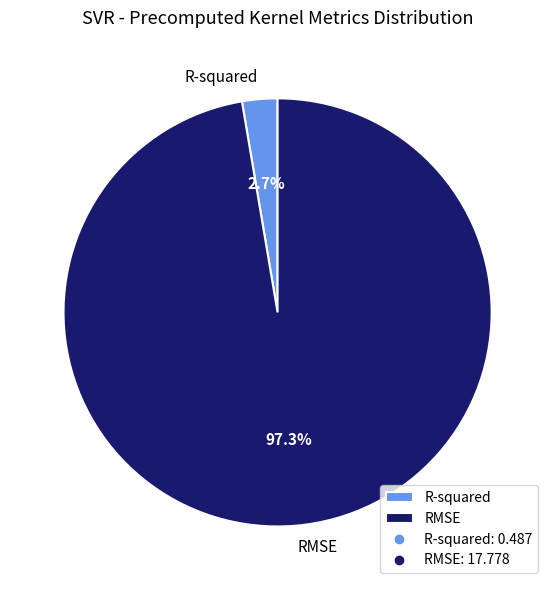

Rank the categories by value from lowest to highest.

R-squared, RMSE